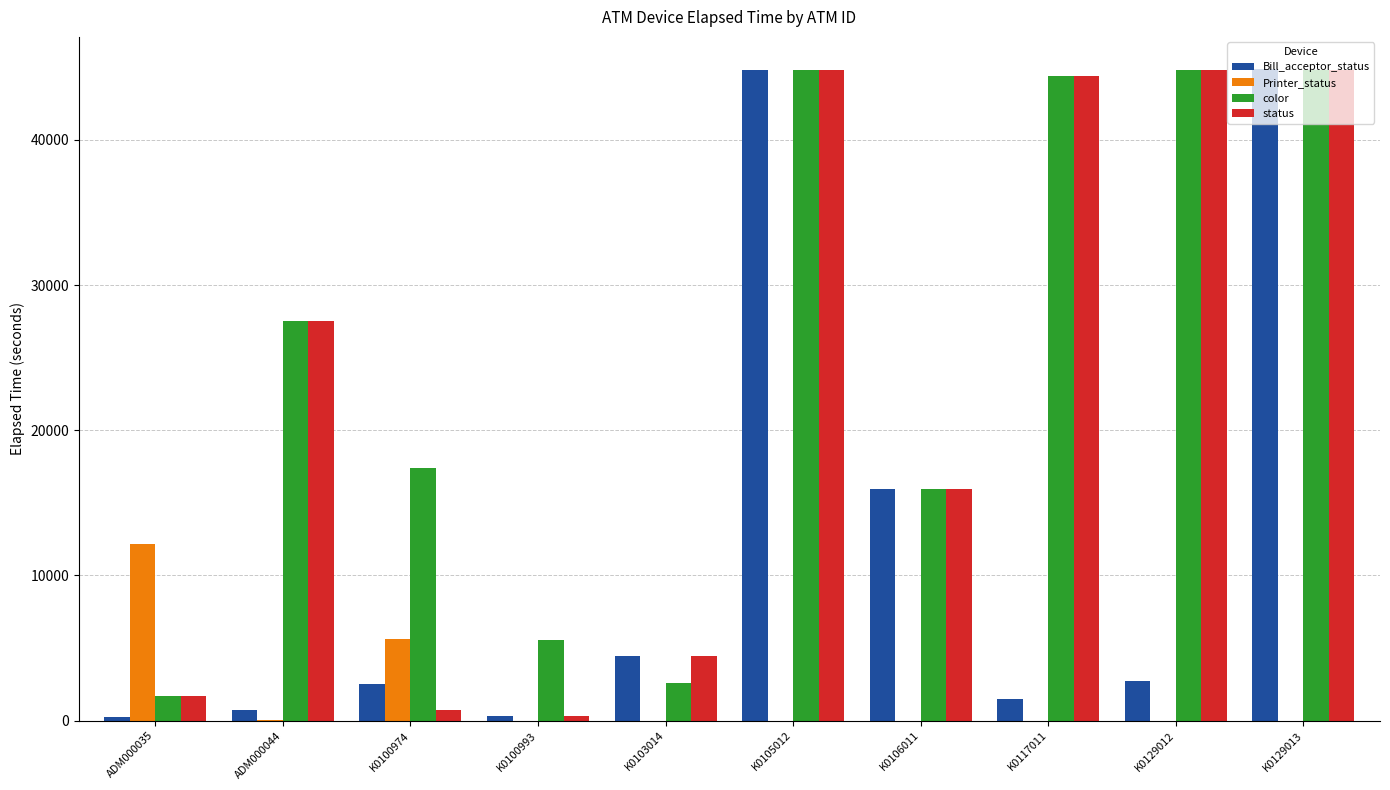

Where is status nearest to the value 22560?

ADM000044